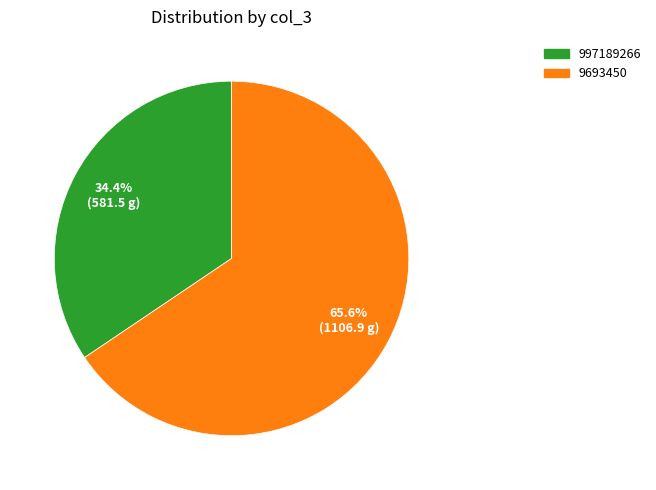

To the nearest percent, what is the difference between the largest and smallest slice percentages?

31%